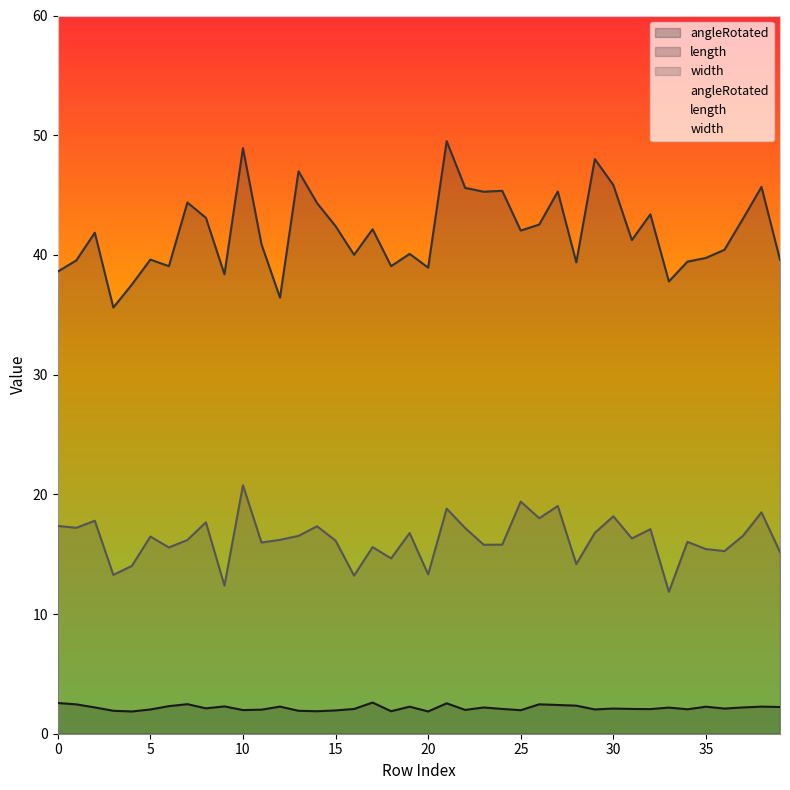

What is the value of the width point at the 26th from the left?

19.4